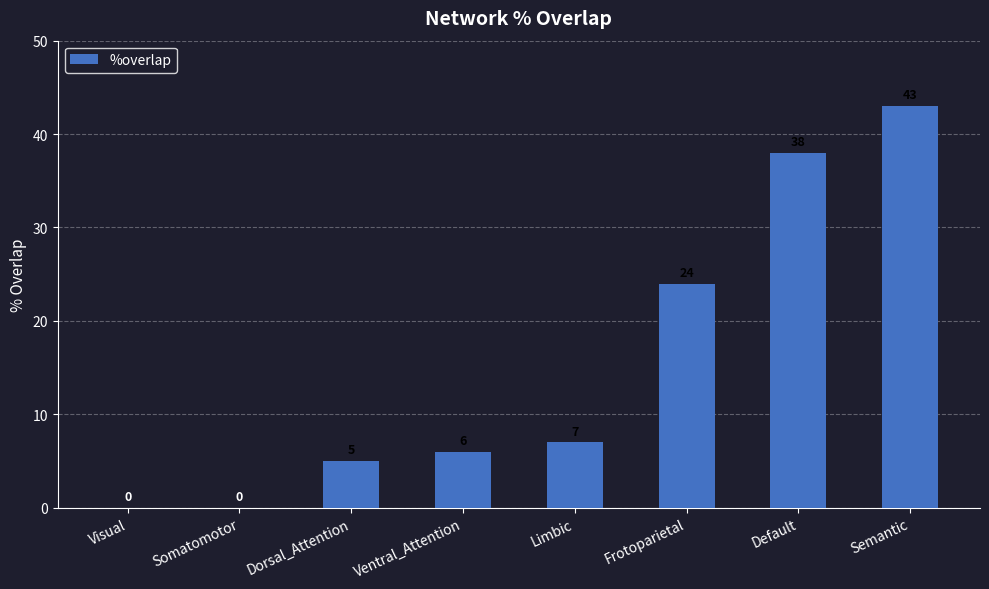

Reading left to right, list all the values displayed in this chart.

Visual=0	Somatomotor=0	Dorsal_Attention=5	Ventral_Attention=6	Limbic=7	Frotoparietal=24	Default=38	Semantic=43